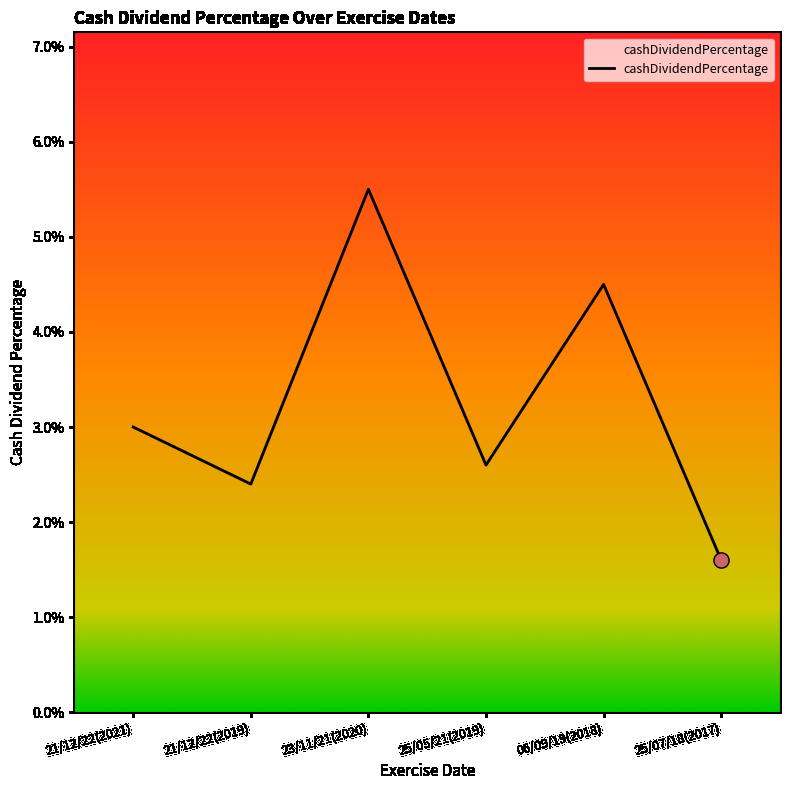

Between 06/09/19(2018) and 25/05/21(2019), which is larger?

06/09/19(2018)